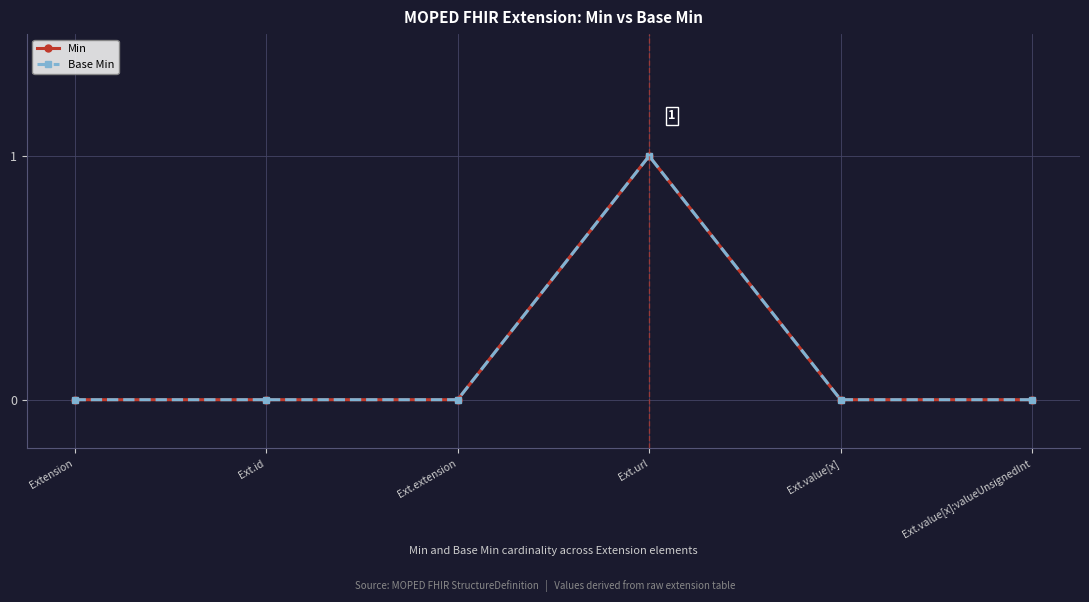

Does the chart have visible grid lines?

Yes